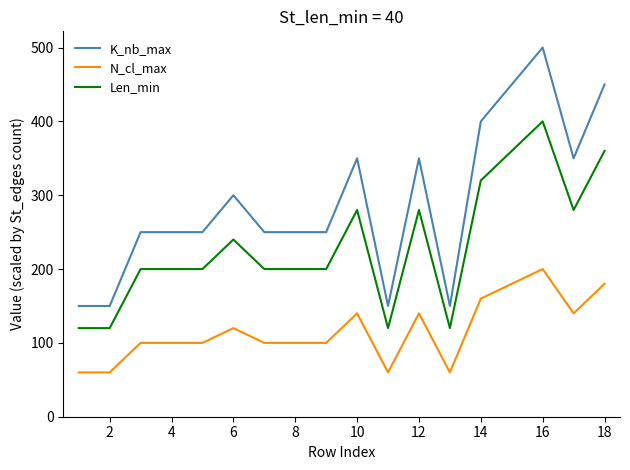

How many series are shown in this chart?

3